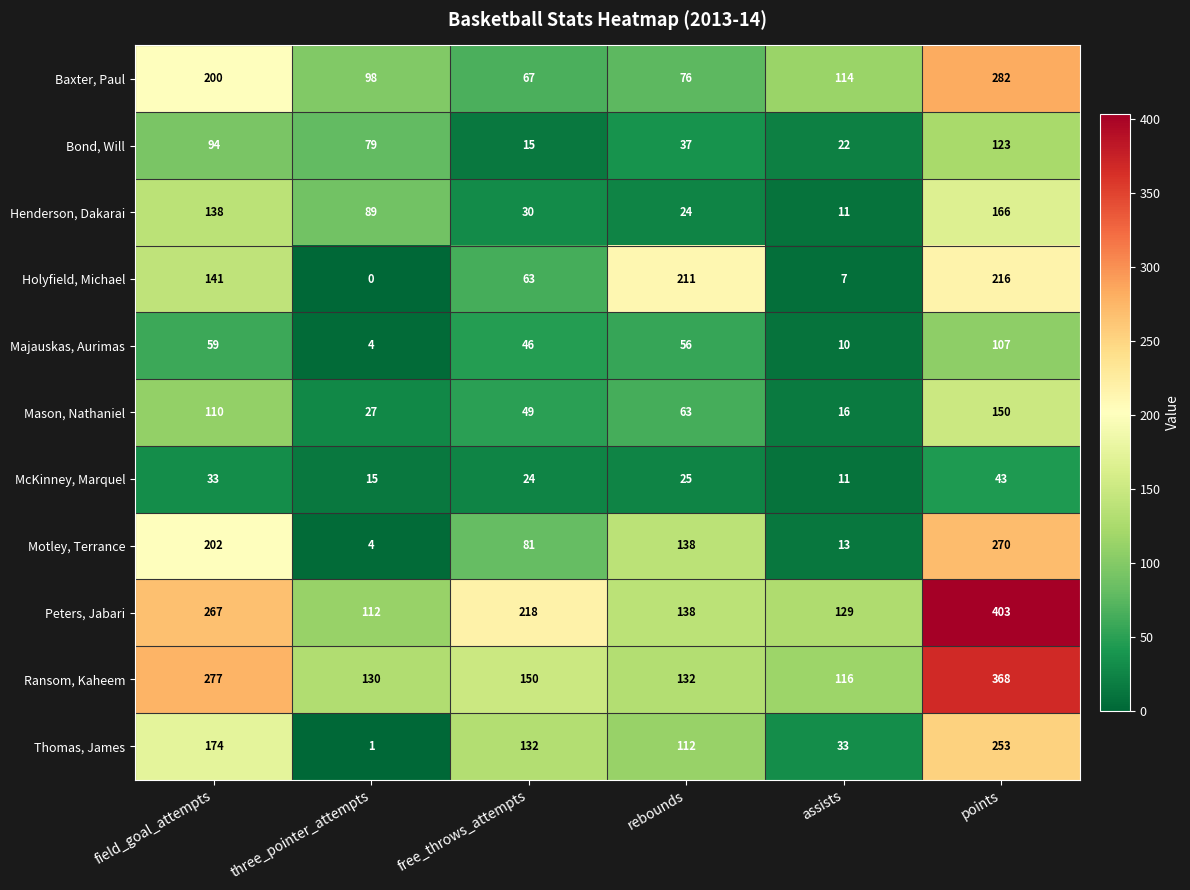

How many data points in Baxter, Paul are less than 114?

3